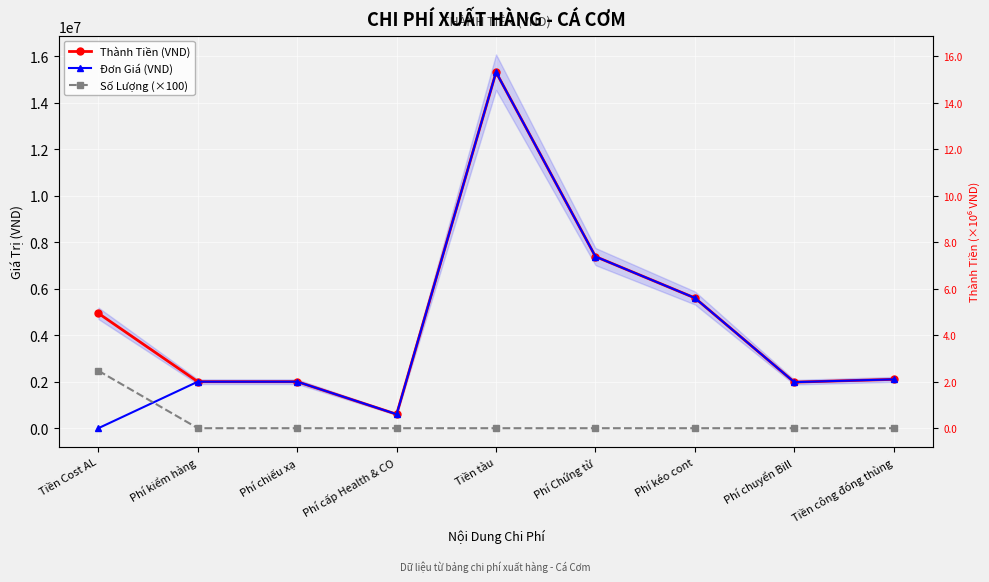

At which category is the sum across all series the highest?

Tiền tàu